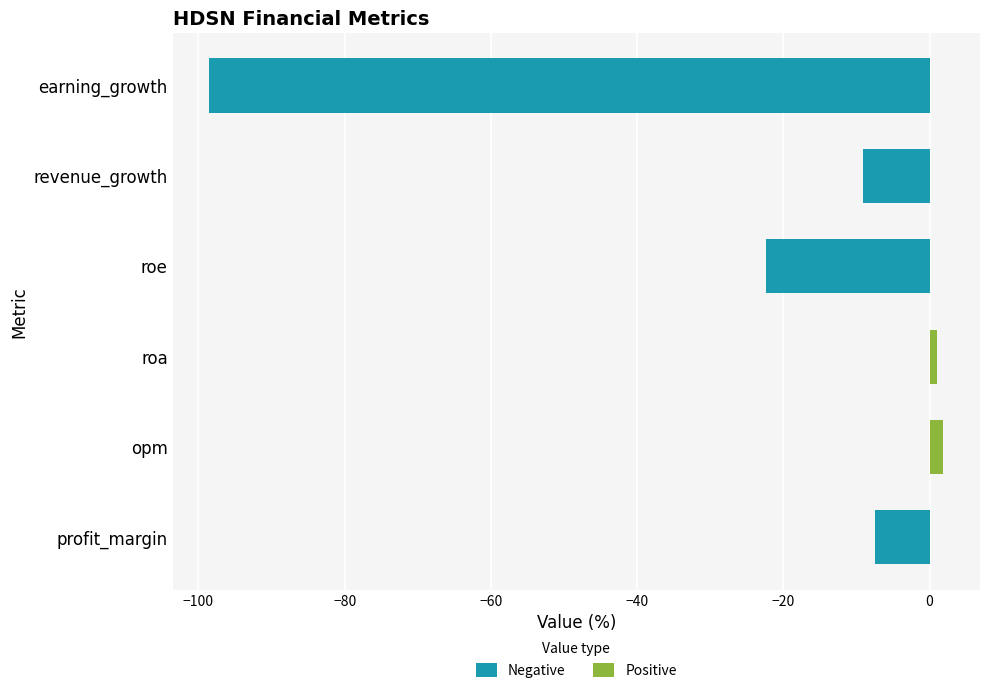

The value at profit_margin is -7.4. True or false?

True